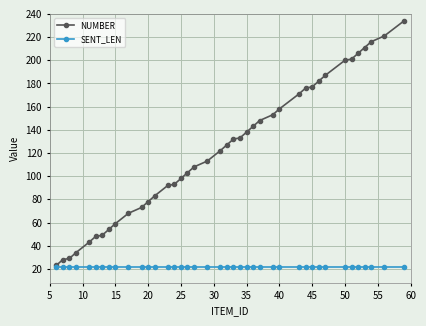

What is the maximum value for NUMBER?

234